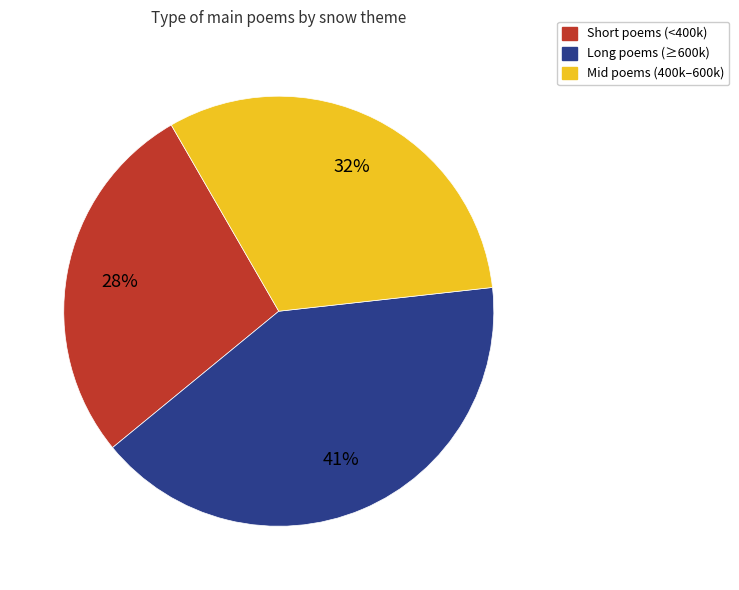

How many slices are in this pie chart?

3